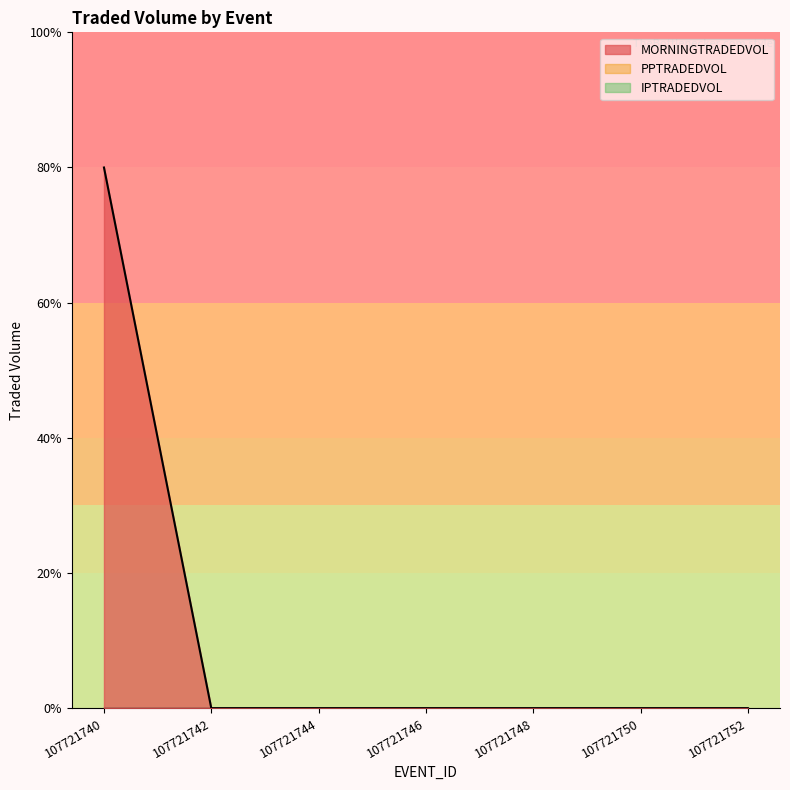

True or false: MORNINGTRADEDVOL has more than 2 interior local peaks.

False